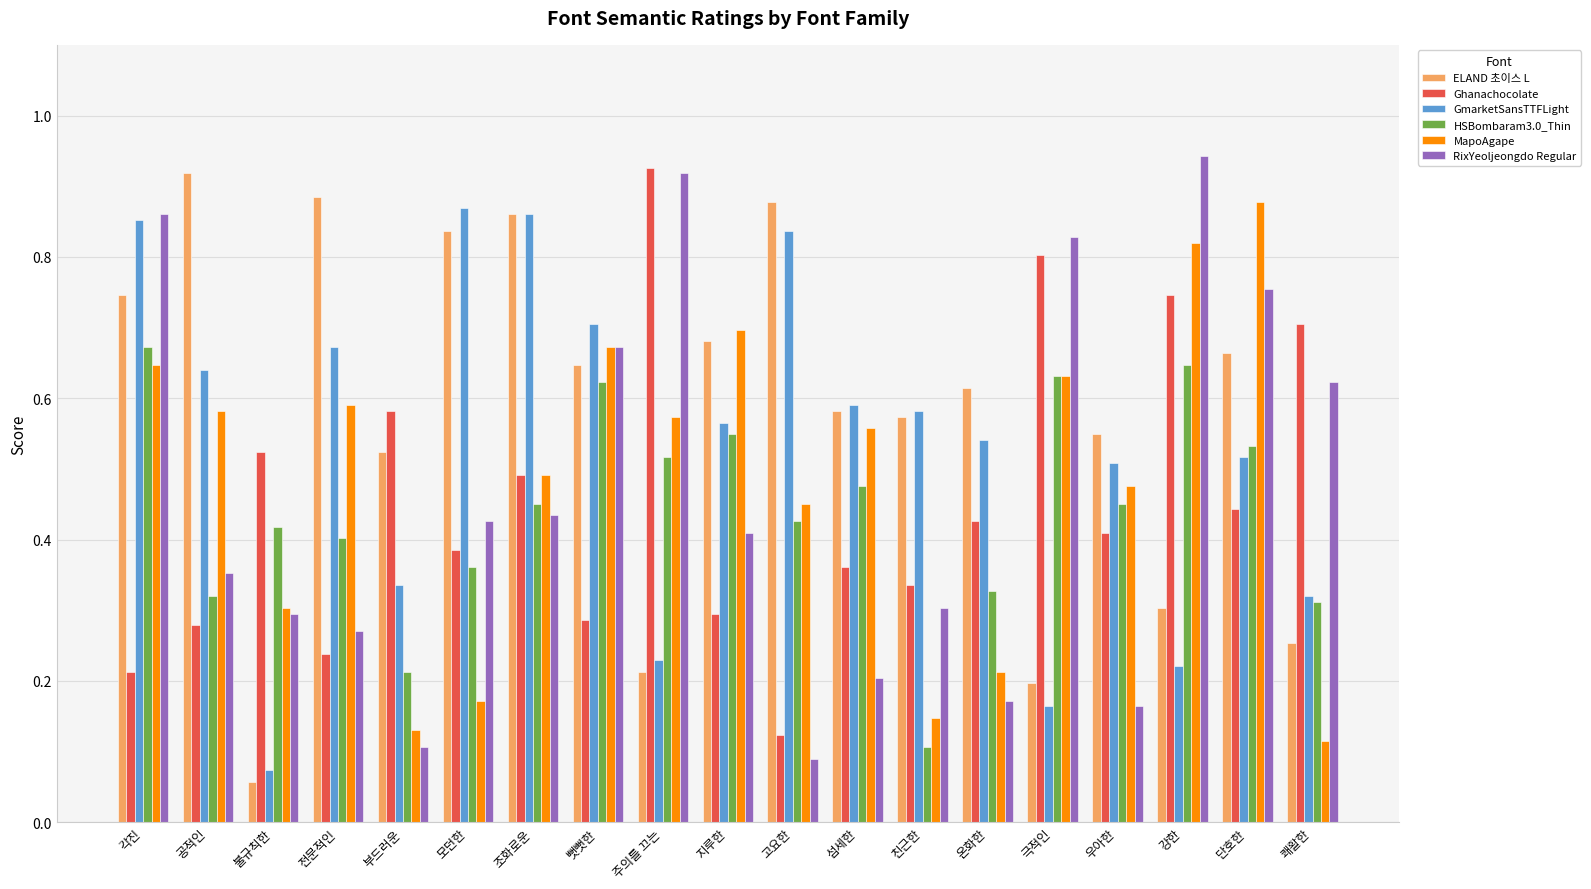

Which series has the largest total across all categories?

ELAND 초이스 L